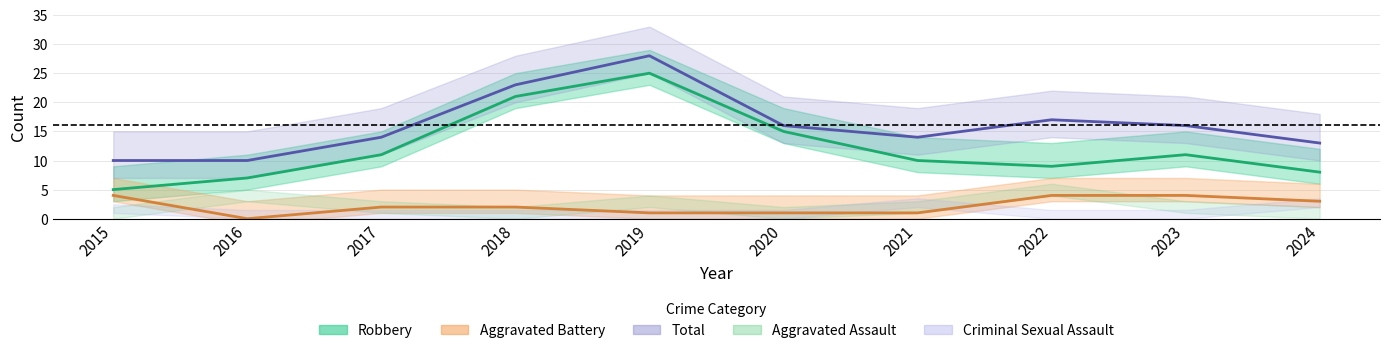

Reading right to left, extract all data points from this chart.

Aggravated Battery: 2024=3	2023=4	2022=4	2021=1	2020=1	2019=1	2018=2	2017=2	2016=0	2015=4
Robbery: 2024=8	2023=11	2022=9	2021=10	2020=15	2019=25	2018=21	2017=11	2016=7	2015=5
Total: 2024=13	2023=16	2022=17	2021=14	2020=16	2019=28	2018=23	2017=14	2016=10	2015=10